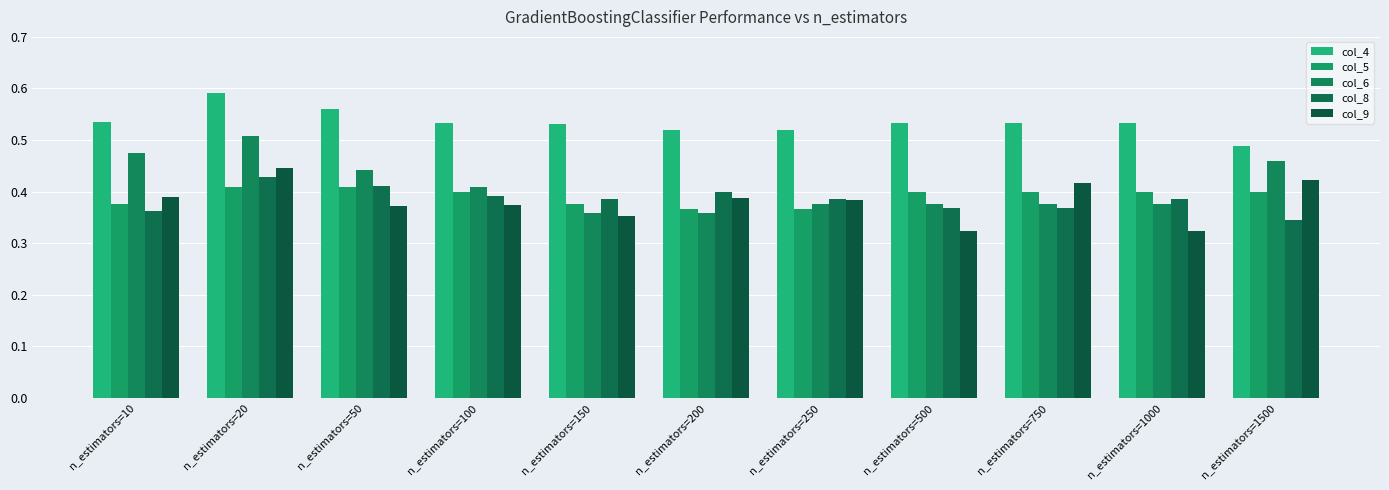

What is the maximum value for col_9?

0.4